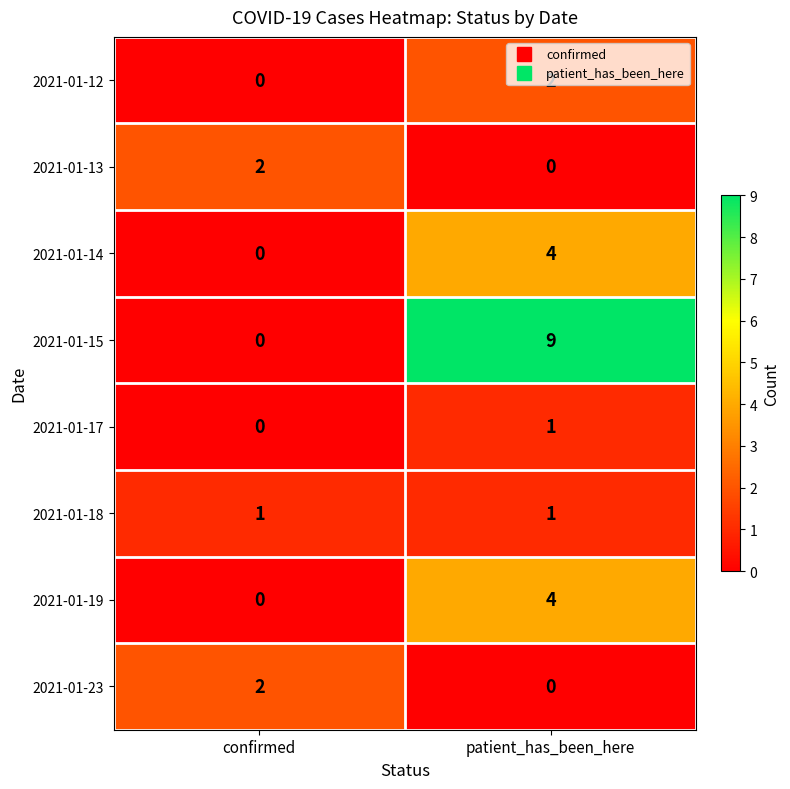

Between confirmed and patient_has_been_here, which series saw the biggest shift?

2021-01-15